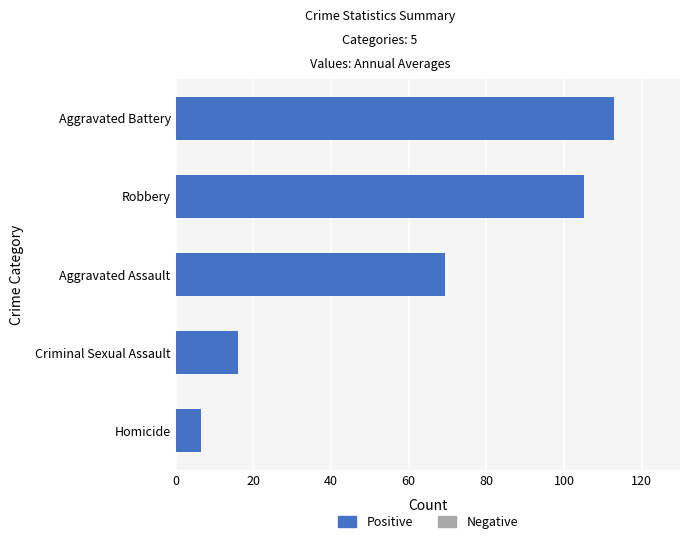

At which label is the value closest to 59?

Aggravated Assault